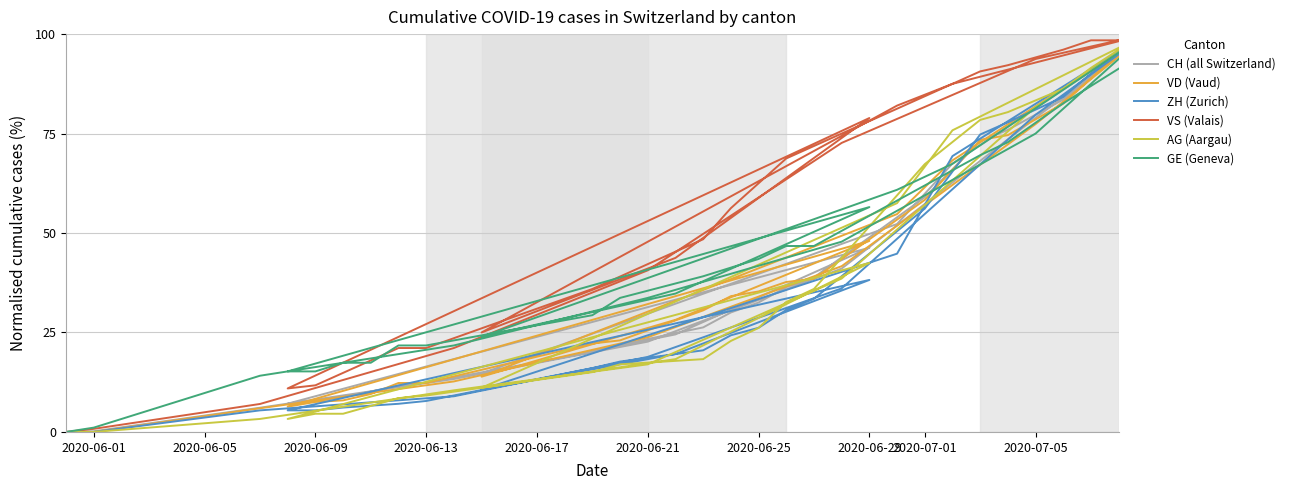

Reading left to right, list all the values displayed in this chart.

CH (all Switzerland): 0.0	0.2	6.1	13.3	22.7	41.1	79.0	100.0	67.5	52.3	14.7	24.5	46.3	7.1	7.7	8.8	10.1	11.7	12.4	20.1	21.9	26.3	30.0	32.5	36.4	38.9	59.0	73.1	75.9	83.6	89.2	94.9
VD (Vaud): 0.0	0.0	6.0	12.7	23.8	41.7	77.4	100.0	68.3	54.8	13.9	28.2	48.0	6.3	7.5	7.9	9.5	12.3	12.3	22.2	23.0	30.6	34.1	35.3	37.7	38.5	58.3	73.4	74.6	82.5	88.9	95.2
ZH (Zurich): 0.0	0.0	5.4	9.0	18.9	36.1	79.7	100.0	69.3	44.8	10.6	19.6	38.2	5.4	5.4	6.1	6.6	7.1	7.8	16.0	17.7	20.5	24.3	26.2	30.7	33.5	56.1	74.8	77.8	84.2	90.1	95.5
VS (Valais): 0.0	0.8	7.0	21.1	40.6	72.7	93.8	100.0	87.5	82.0	25.0	43.8	78.9	10.9	11.7	14.8	18.0	21.1	21.1	35.9	39.1	48.4	56.2	62.5	68.8	71.9	84.4	90.6	92.2	96.1	98.4	98.4
AG (Aargau): 0.0	0.0	3.3	10.5	17.0	38.6	81.7	100.0	75.8	57.5	11.1	18.3	42.5	3.3	4.6	4.6	6.5	8.5	9.2	15.0	17.0	18.3	22.9	26.1	32.7	35.9	67.3	78.4	80.4	86.3	91.5	96.1
GE (Geneva): 0.0	1.1	14.1	21.7	33.7	47.8	75.0	100.0	67.4	60.9	23.9	34.8	56.5	15.2	15.2	17.4	17.4	21.7	21.7	29.3	33.7	39.1	41.3	43.5	46.7	46.7	62.0	69.6	72.8	82.6	87.0	91.3